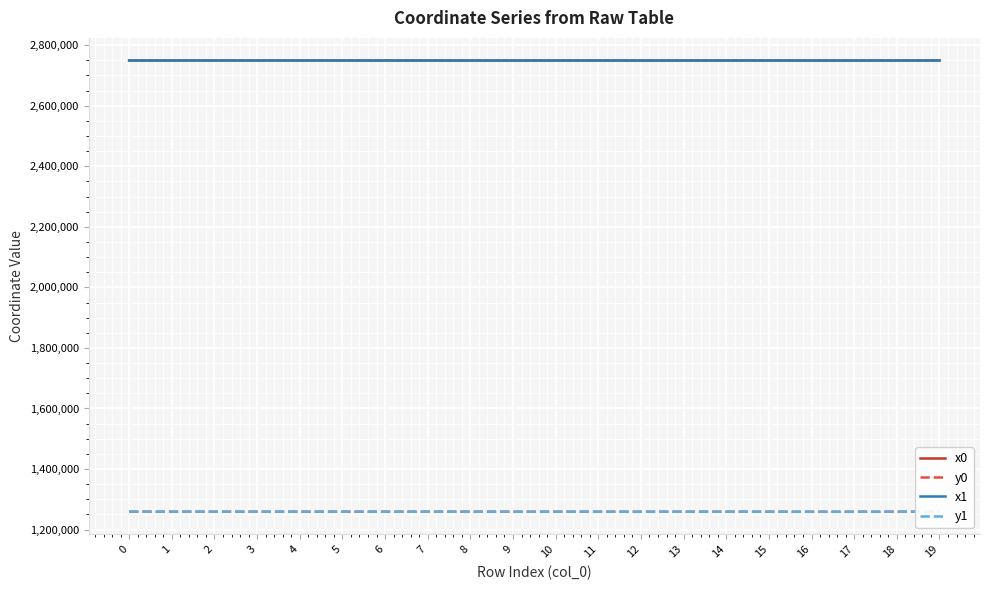

True or false: x0 has a value of 4185660.7 at 8.

False